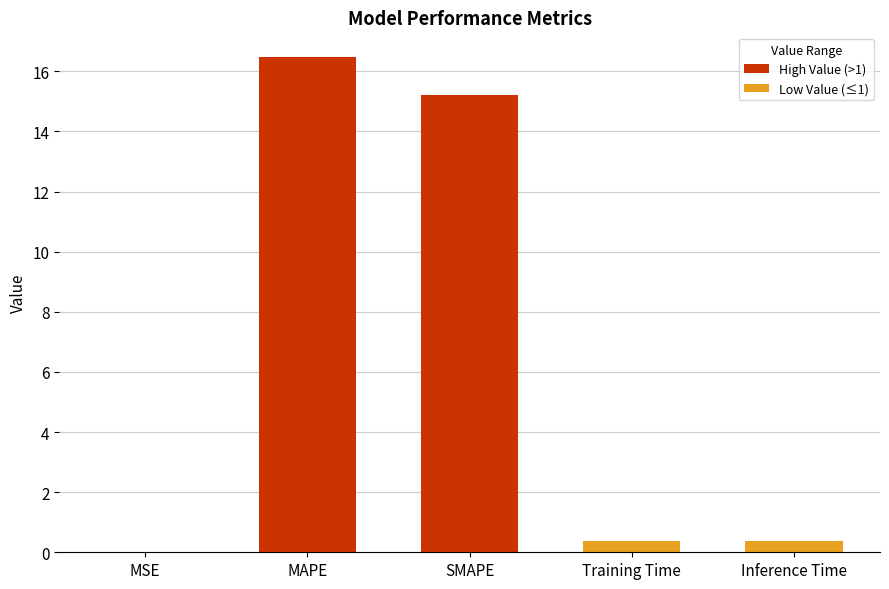

What is the sum of the values at Training Time and MAPE?

16.8